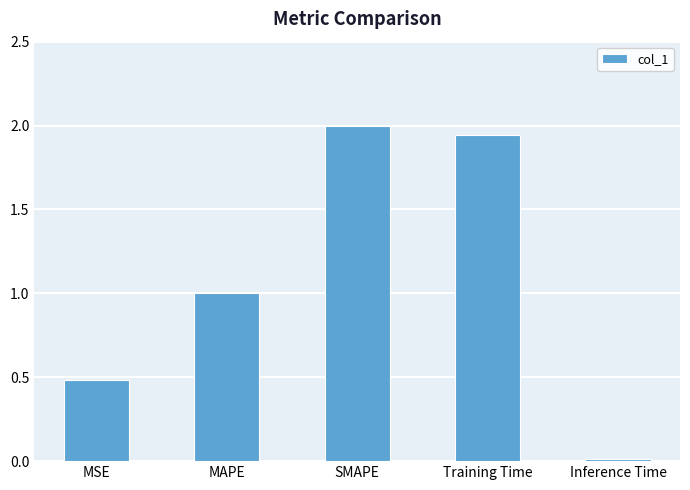

The chart shows a value of 2.0 at SMAPE. True or false?

True